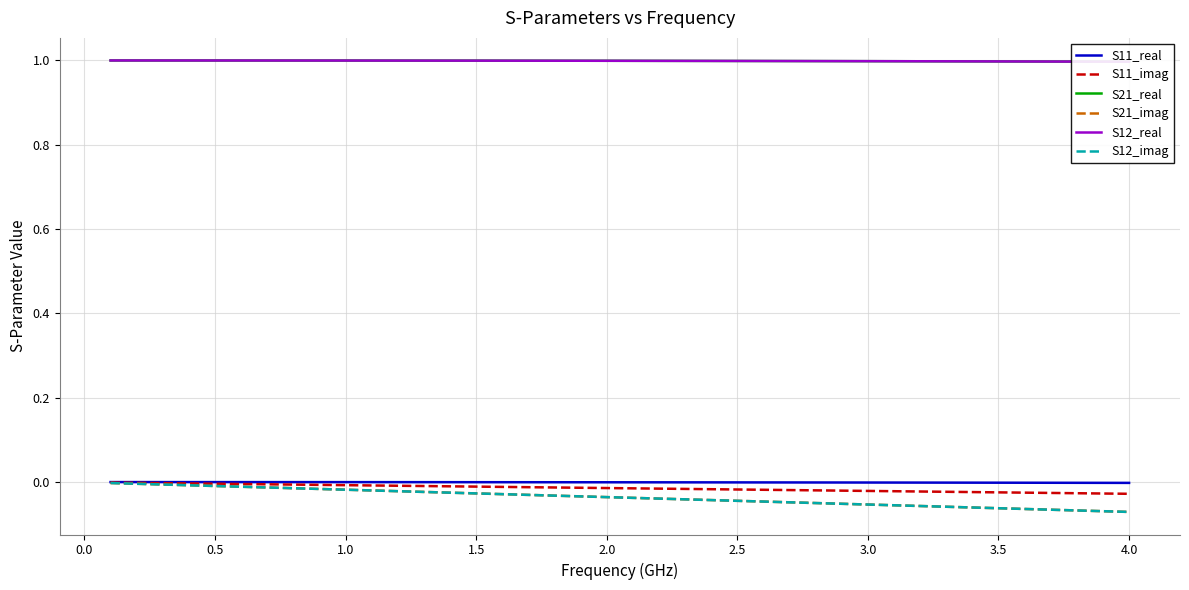

Does the chart have visible grid lines?

Yes